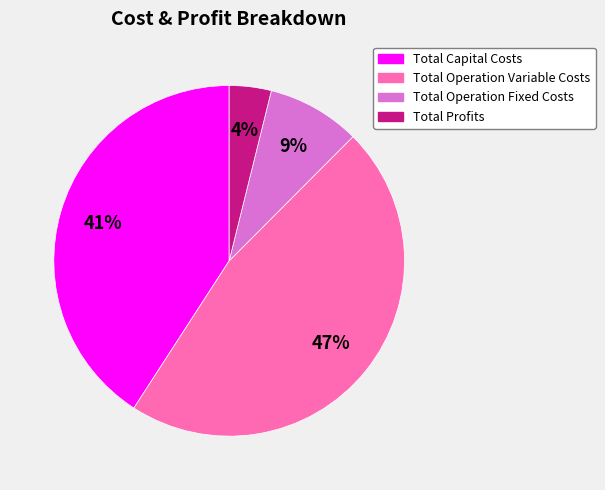

Which has a higher value, Total Operation Fixed Costs or Total Operation Variable Costs?

Total Operation Variable Costs